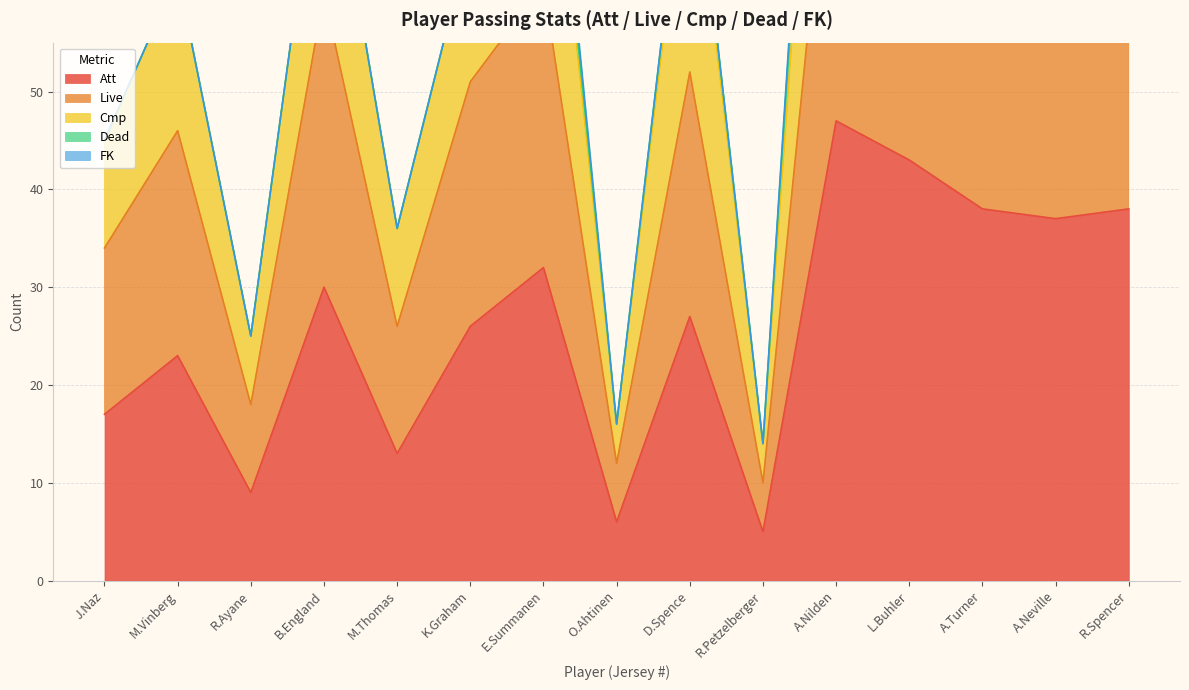

True or false: Live and Att cross at least once.

False